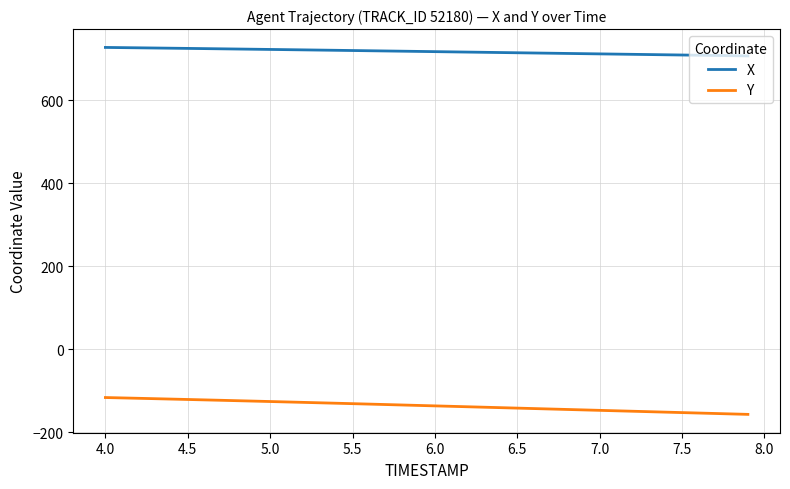

List the series in order of their peak value, highest first.

X, Y